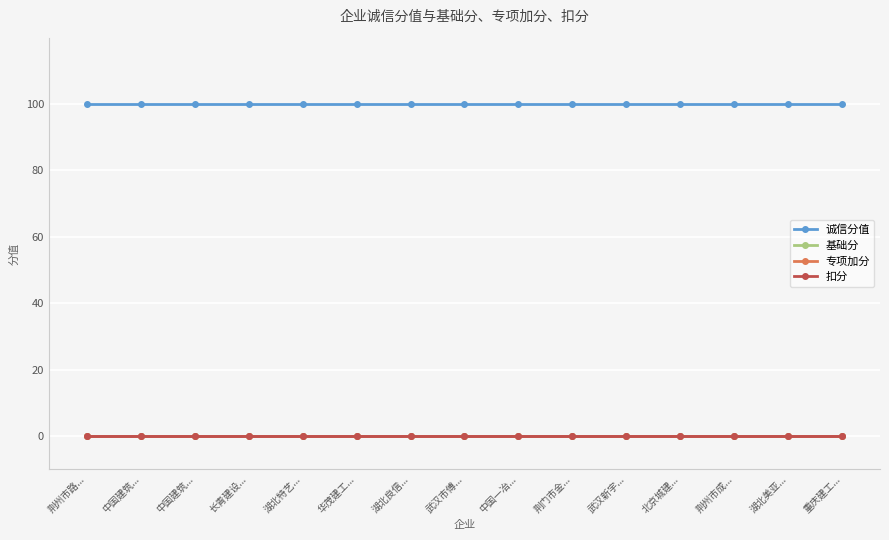

Is this an area chart (filled region under the line)?

No